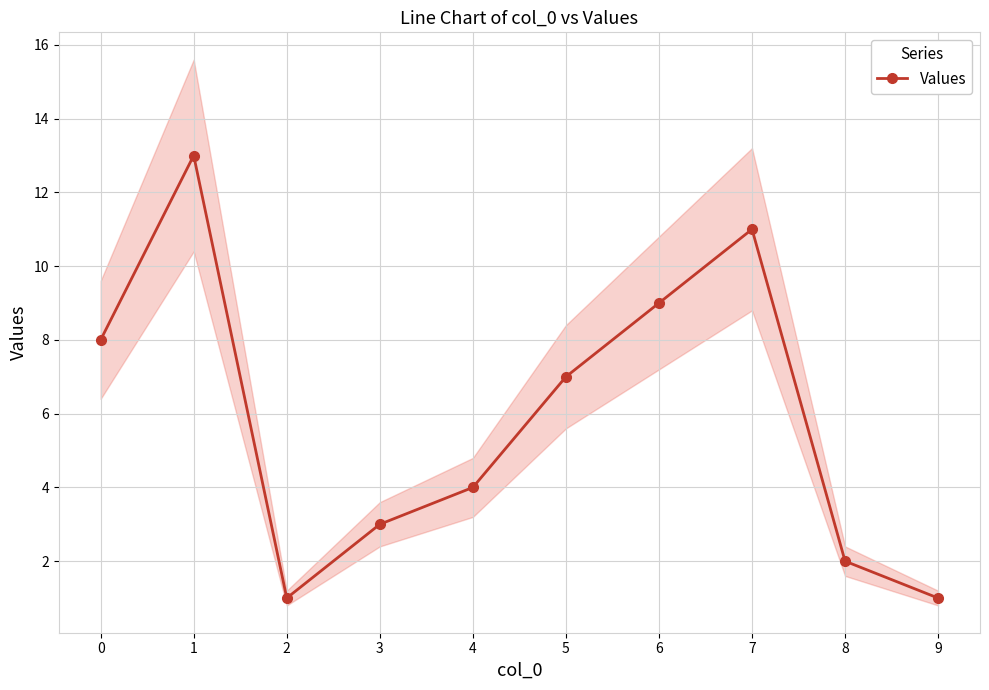

What is the greatest value displayed?

13